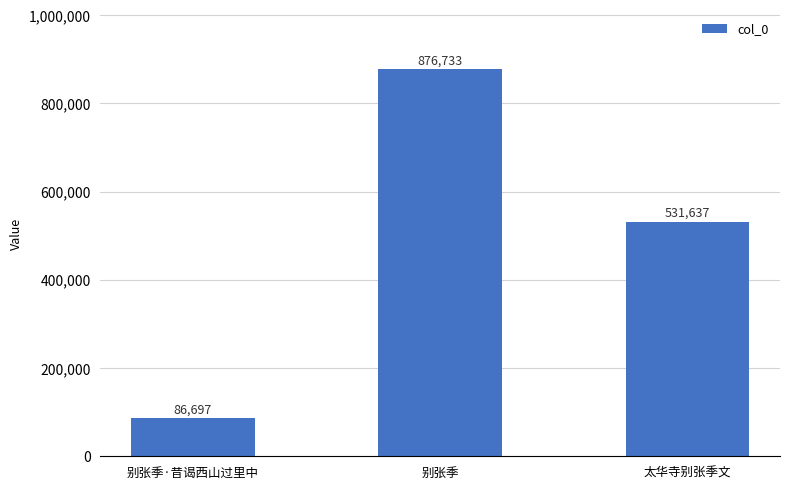

What is the minimum value shown in the chart?

86697